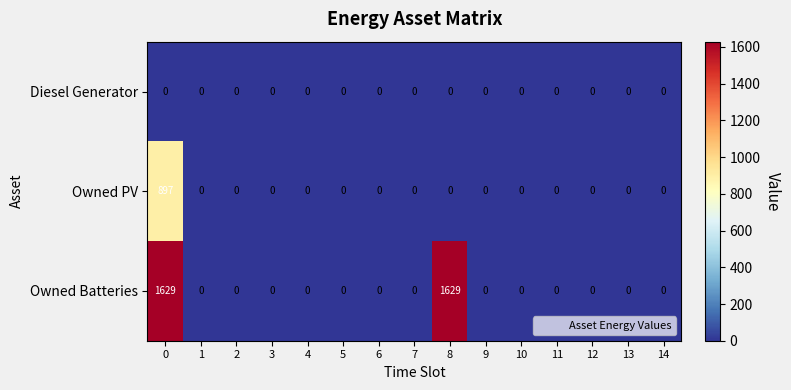

Rank the series by their maximum value, from highest to lowest.

Owned Batteries, Owned PV, Diesel Generator